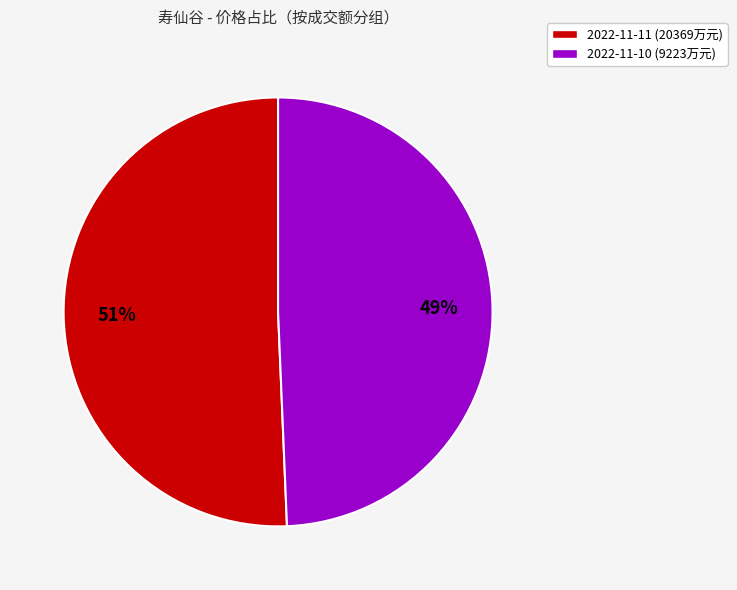

The 2022-11-10 (9223万元) slice represents 49% of the pie. True or false?

True